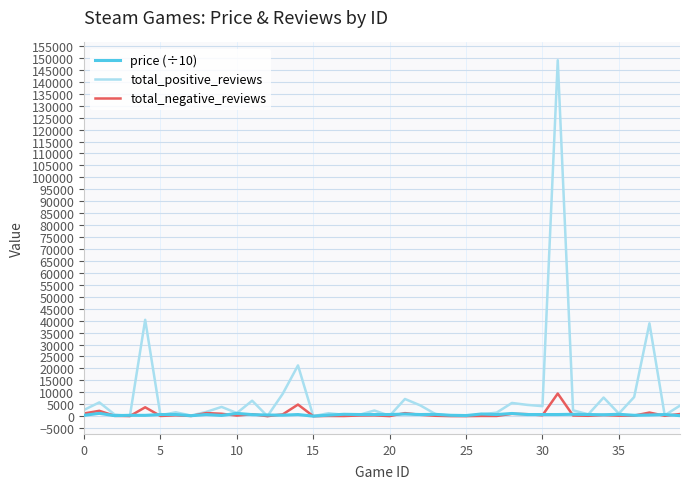

Which series has the largest range (max minus min)?

total_positive_reviews